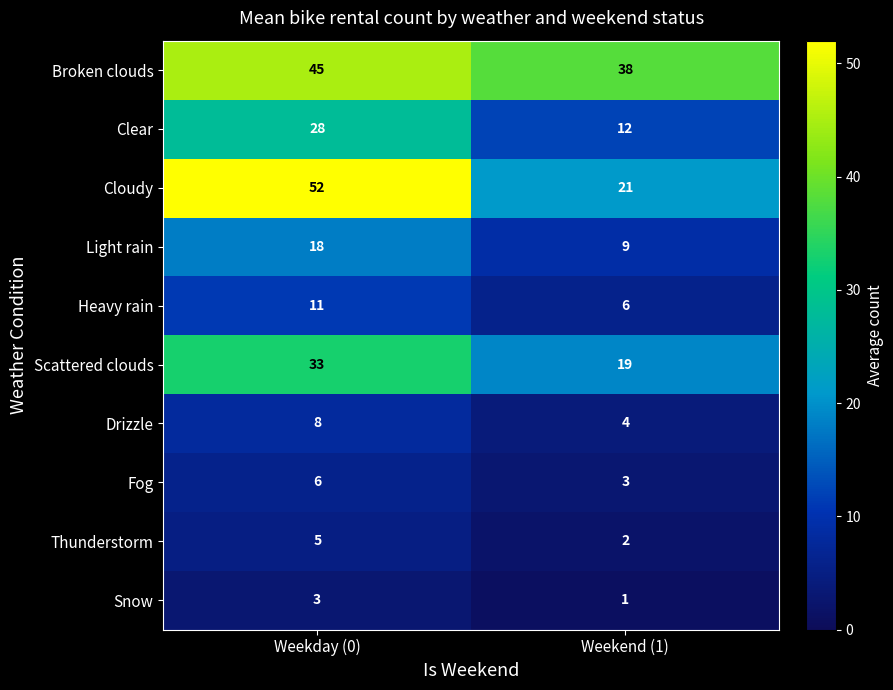

Which series has the largest total across all categories?

Broken clouds